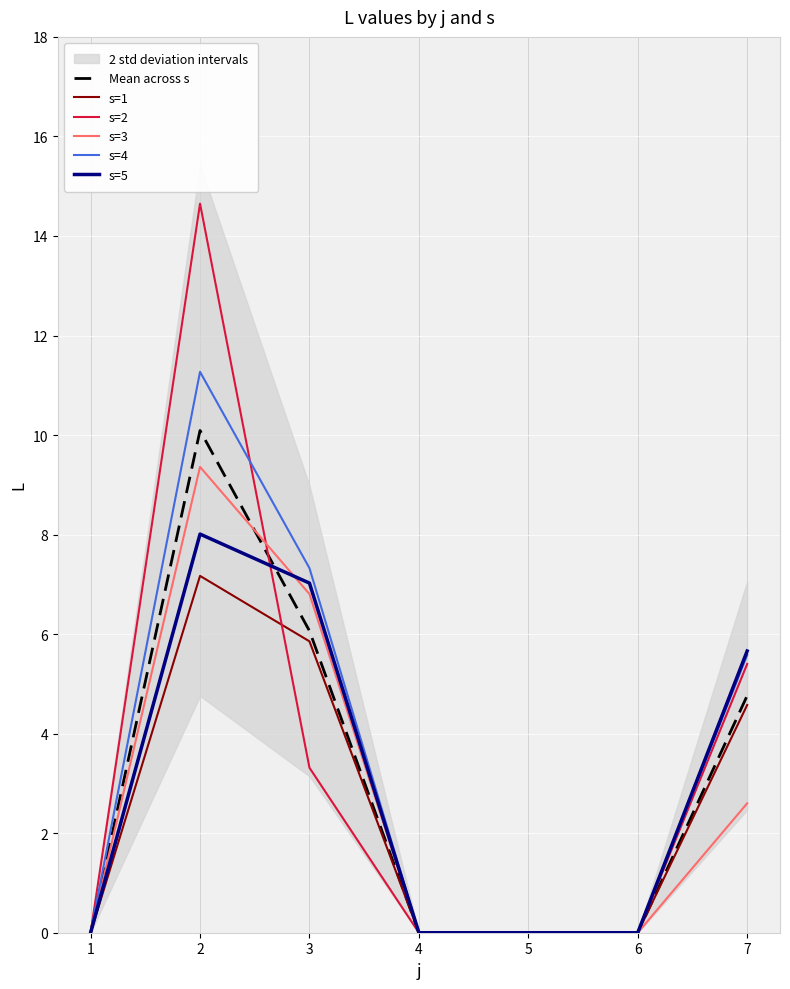

True or false: s=3 and s=5 cross at least once.

True